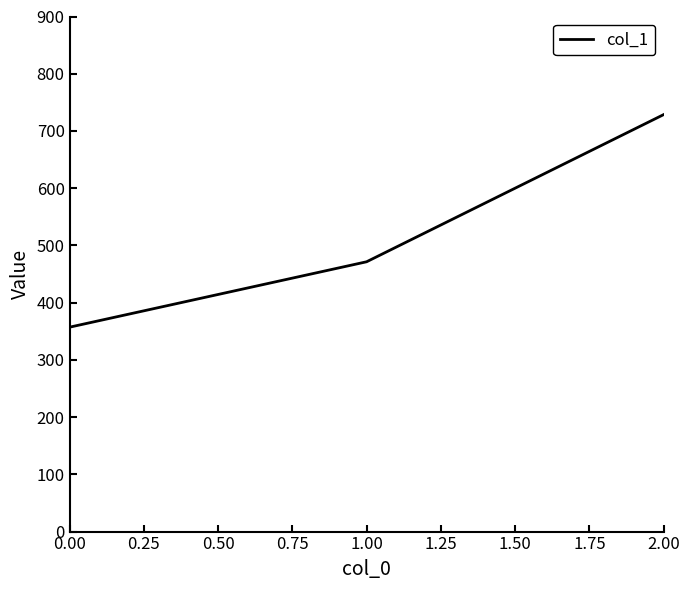

What is the sum of all values?

1557.1